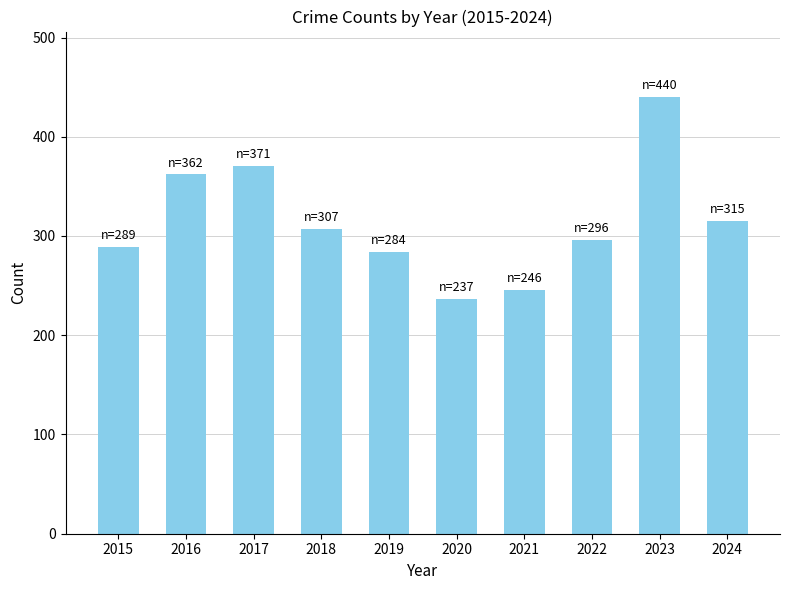

Reading left to right, what are all the values shown in this chart?

289	362	371	307	284	237	246	296	440	315